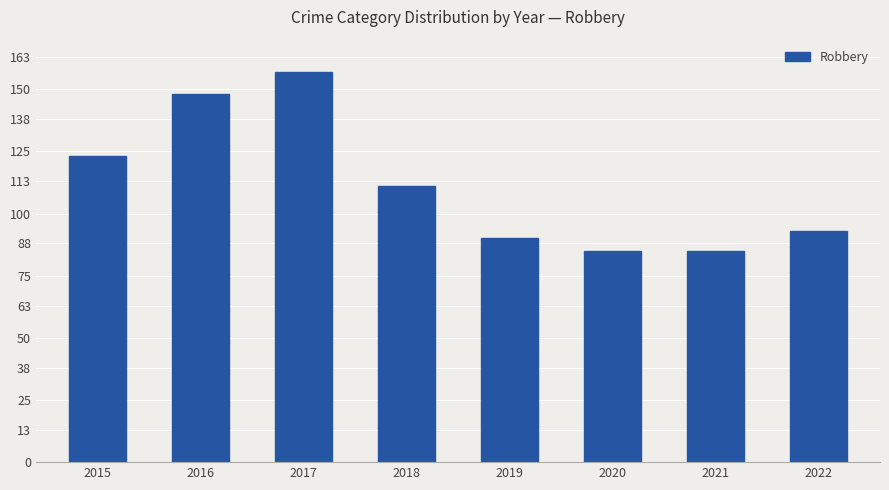

How many data points are less than 111?

4